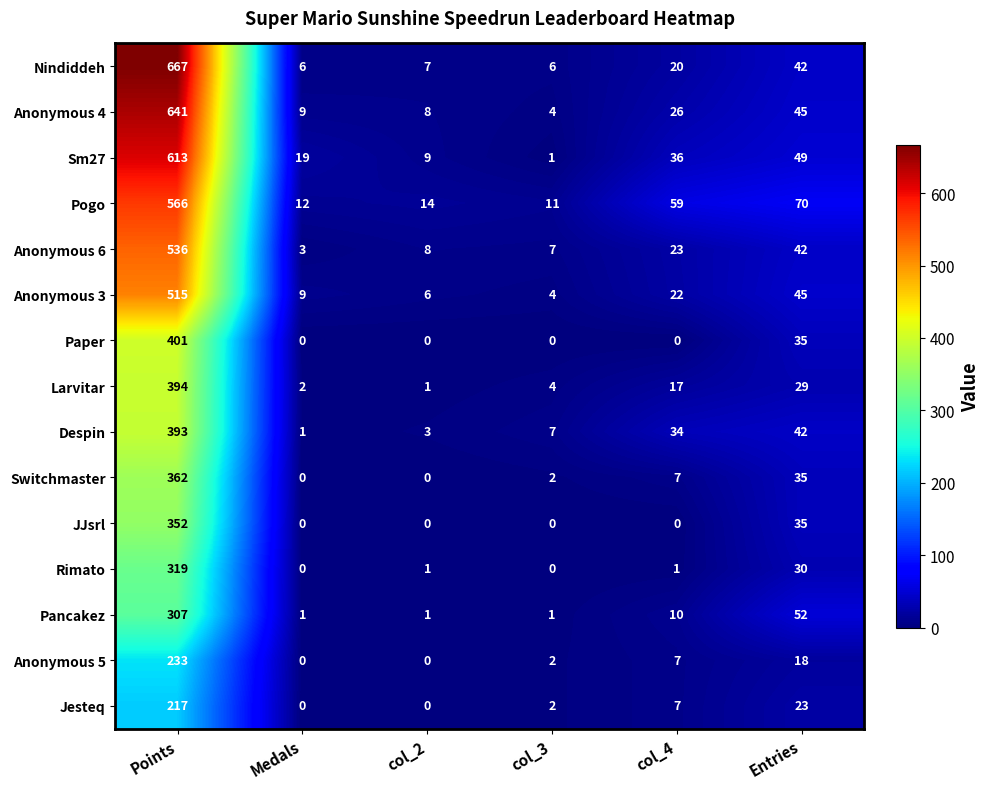

How many distinct data groups are displayed?

15